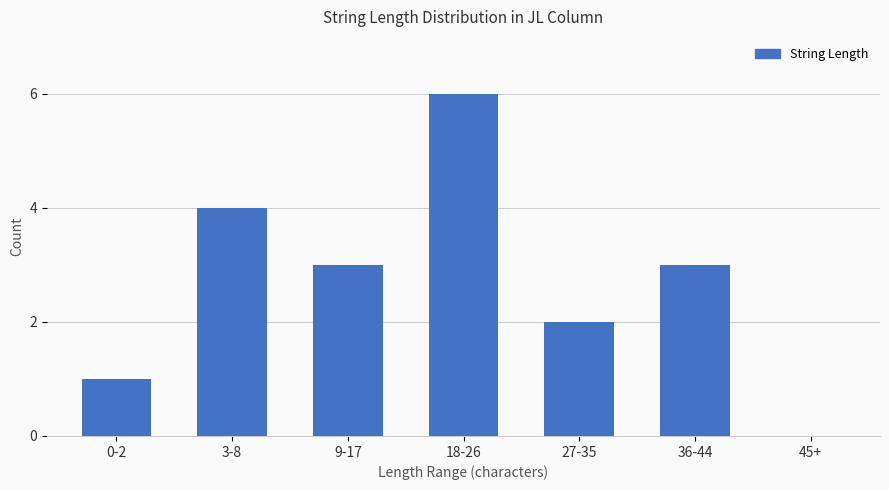

What is the maximum value shown in the chart?

6